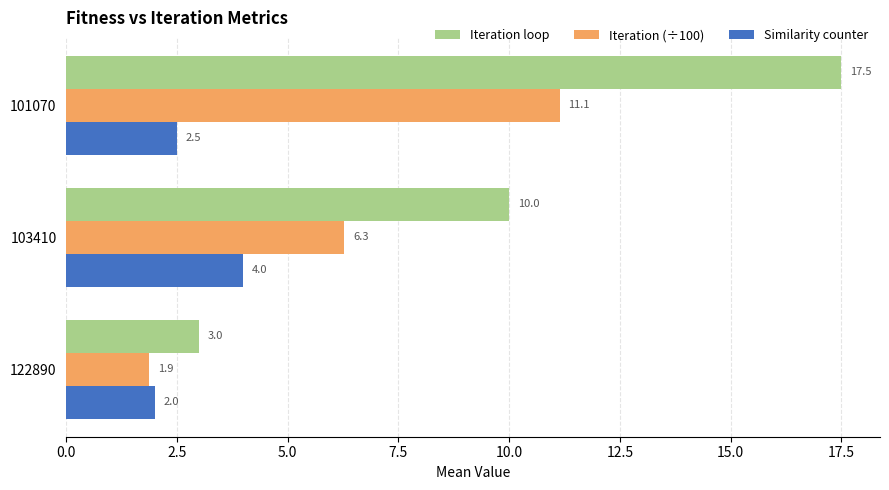

Where is Iteration loop nearest to the value 10?

103410